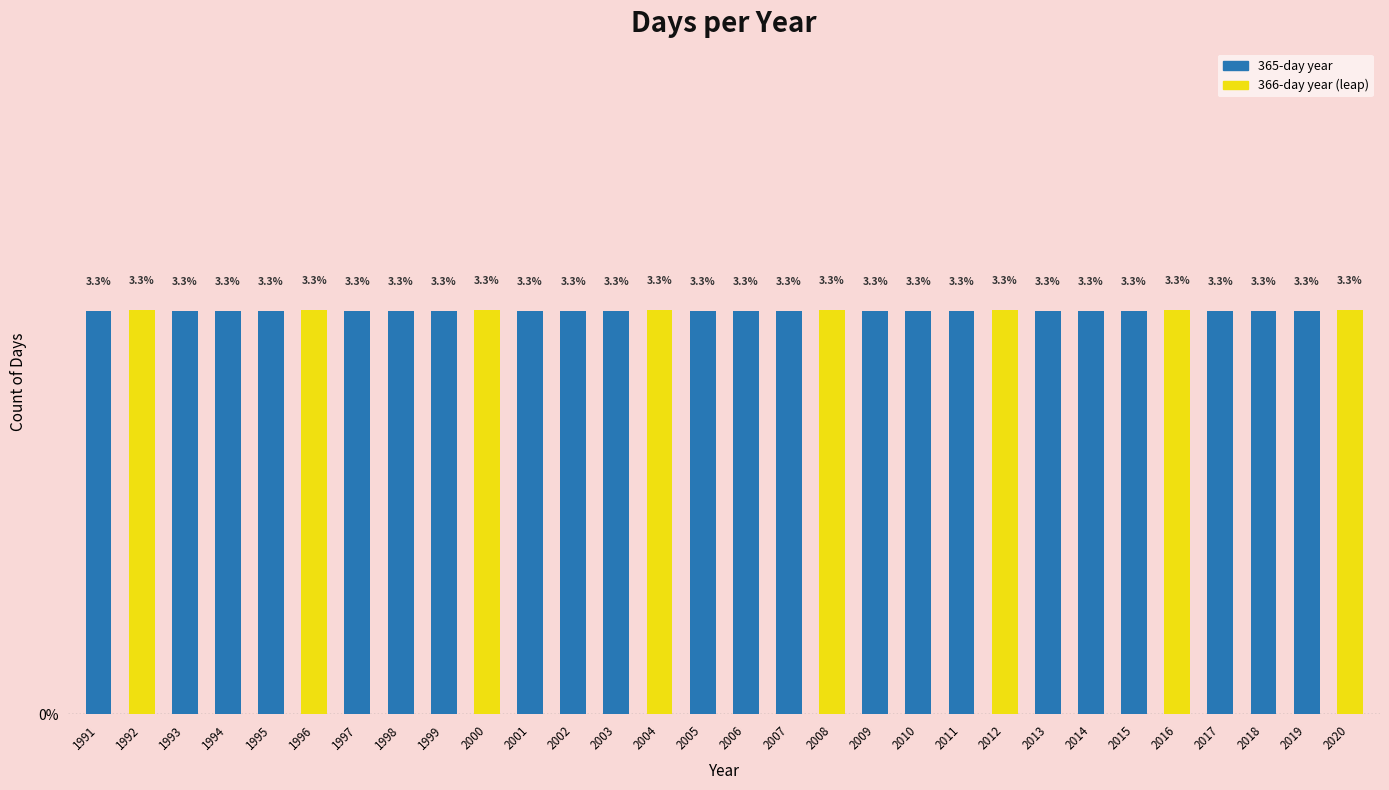

Reading left to right, what are all the values shown in this chart?

1991=3.3	1992=3.3	1993=3.3	1994=3.3	1995=3.3	1996=3.3	1997=3.3	1998=3.3	1999=3.3	2000=3.3	2001=3.3	2002=3.3	2003=3.3	2004=3.3	2005=3.3	2006=3.3	2007=3.3	2008=3.3	2009=3.3	2010=3.3	2011=3.3	2012=3.3	2013=3.3	2014=3.3	2015=3.3	2016=3.3	2017=3.3	2018=3.3	2019=3.3	2020=3.3